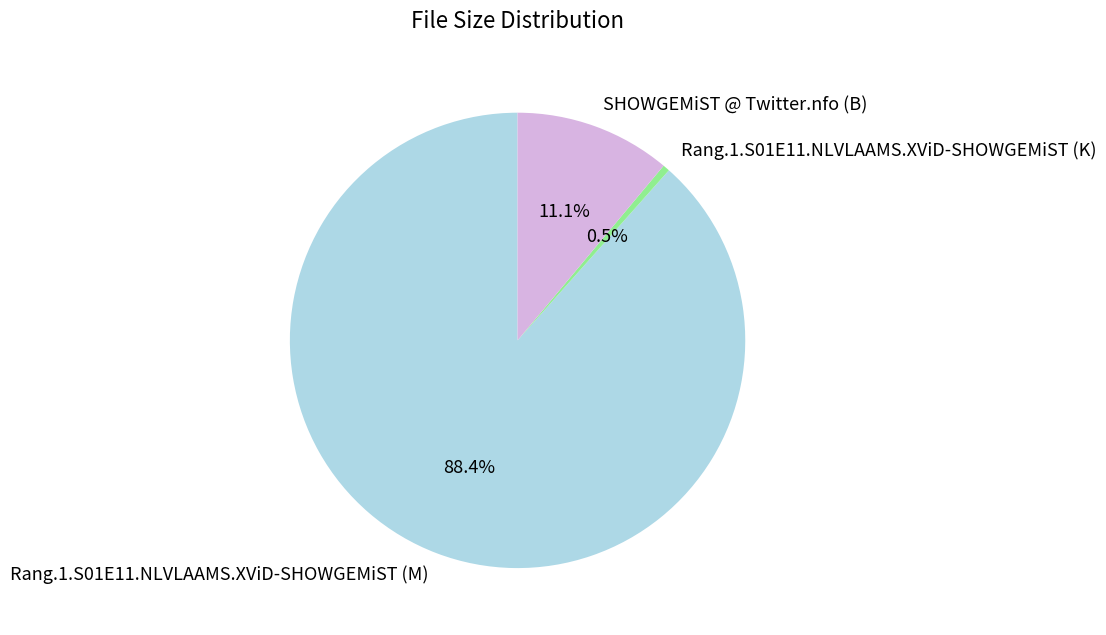

Rank the categories by value from highest to lowest.

Rang.1.S01E11.NLVLAAMS.XViD-SHOWGEMiST (M), SHOWGEMiST @ Twitter.nfo (B), Rang.1.S01E11.NLVLAAMS.XViD-SHOWGEMiST (K)